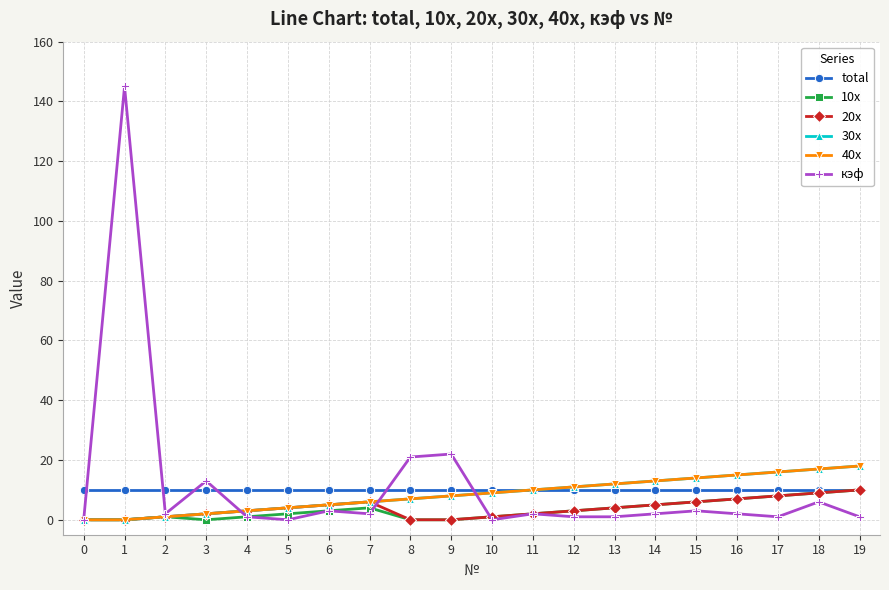

Does the chart have visible grid lines?

Yes